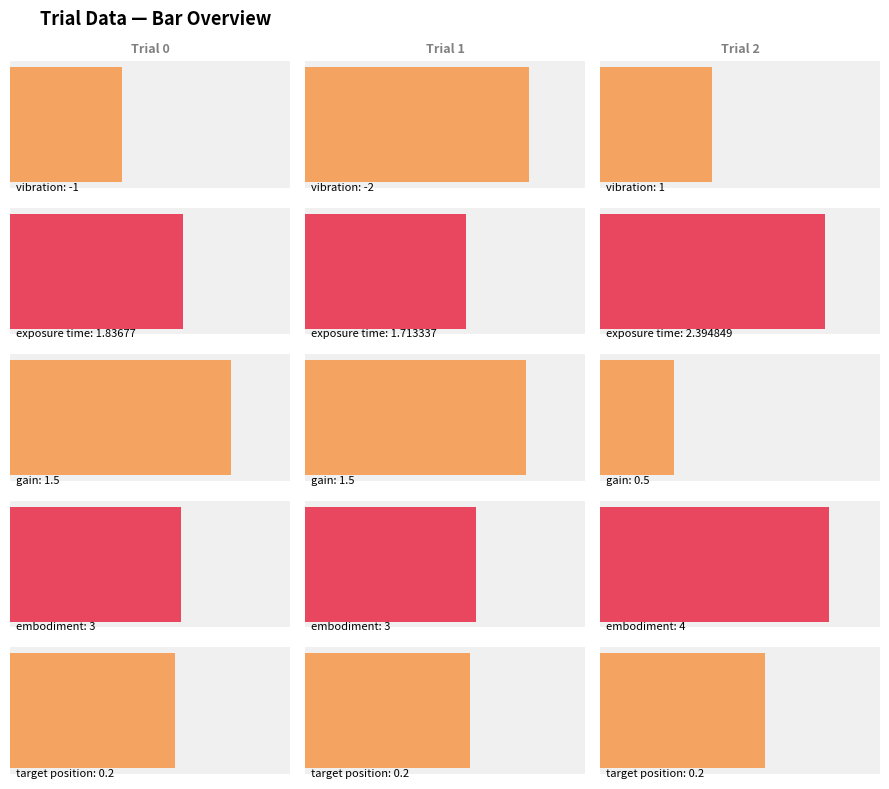

What is the average value of the exposure time series?

2.0